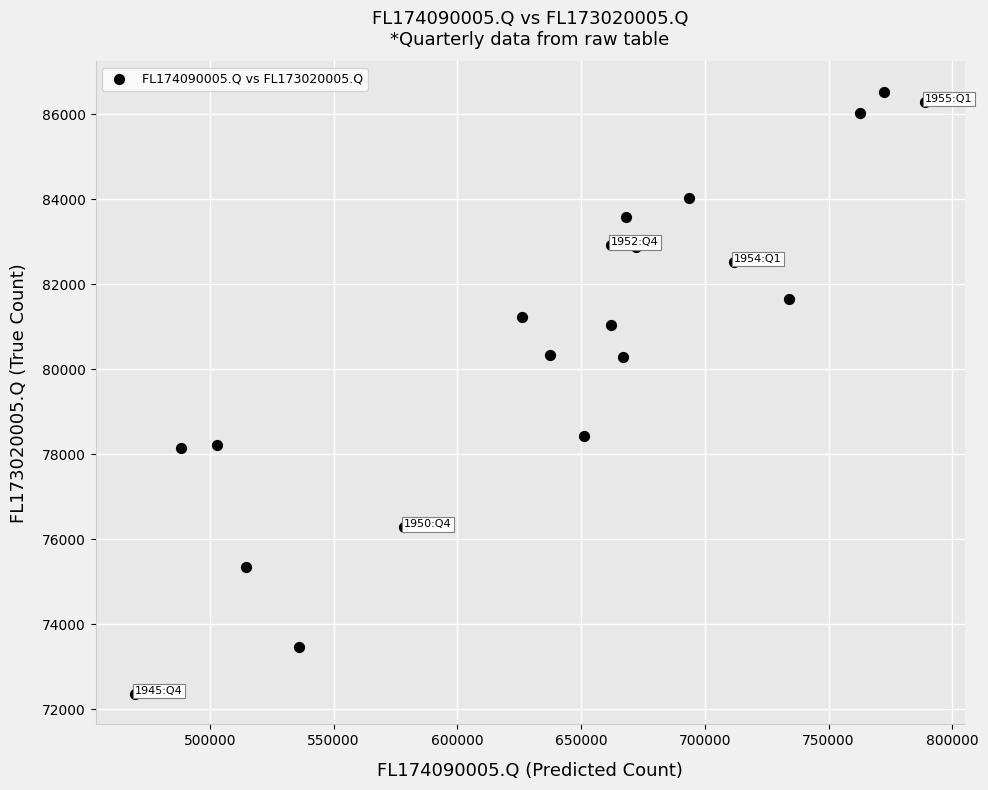

What is the range of Y values (max minus min)?

14181.5